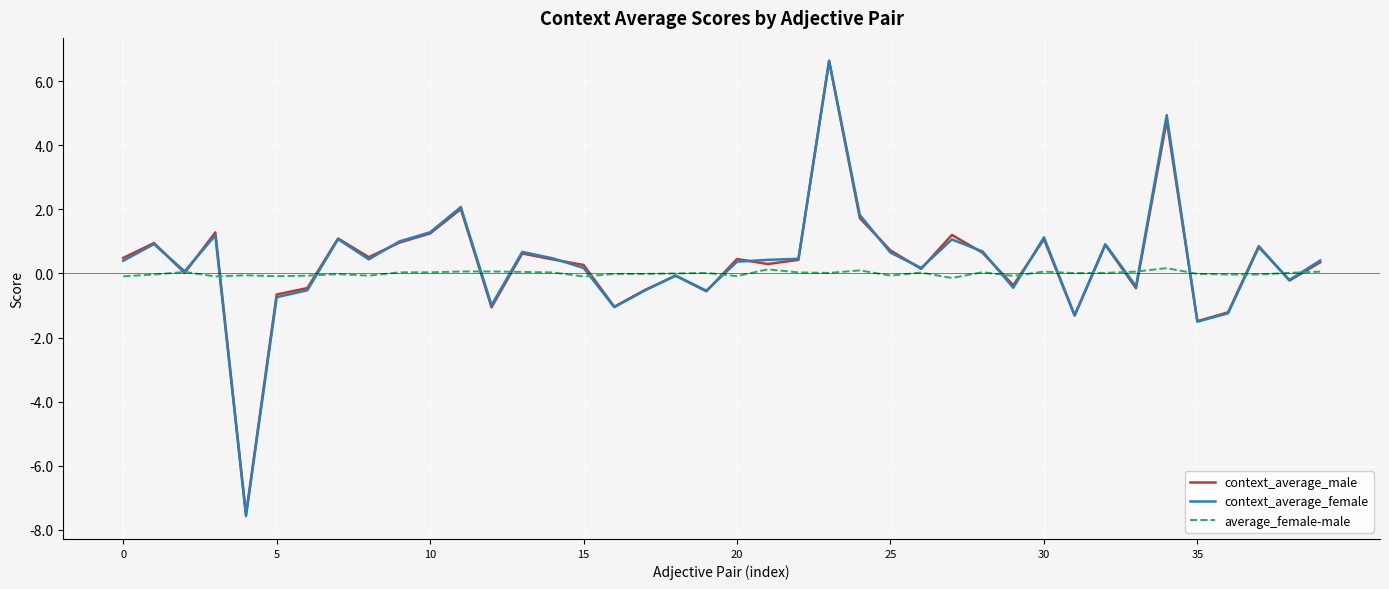

Which series has the widest spread of values?

context_average_female